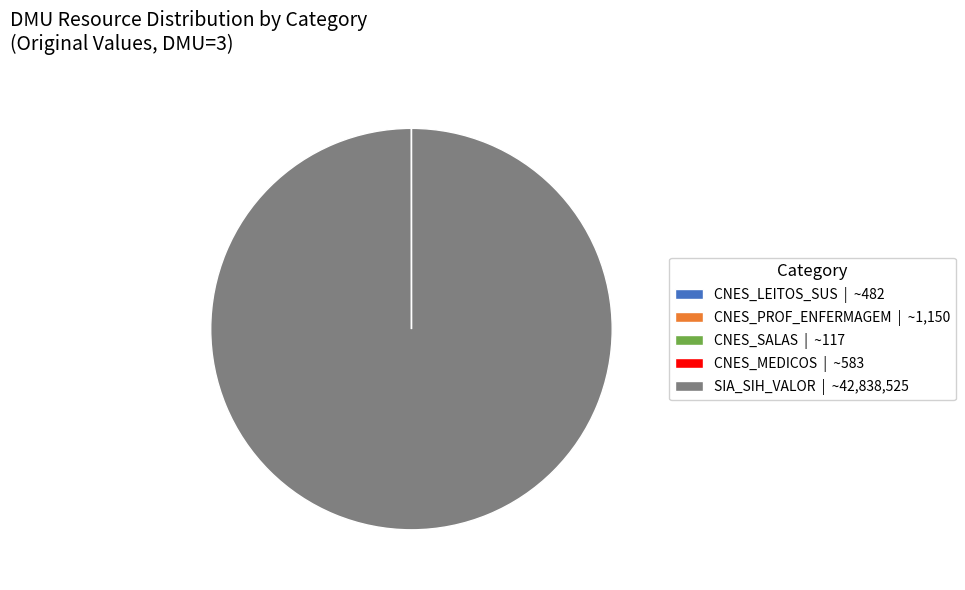

Which slice represents more than half of the pie?

SIA_SIH_VALOR | ~42,838,525